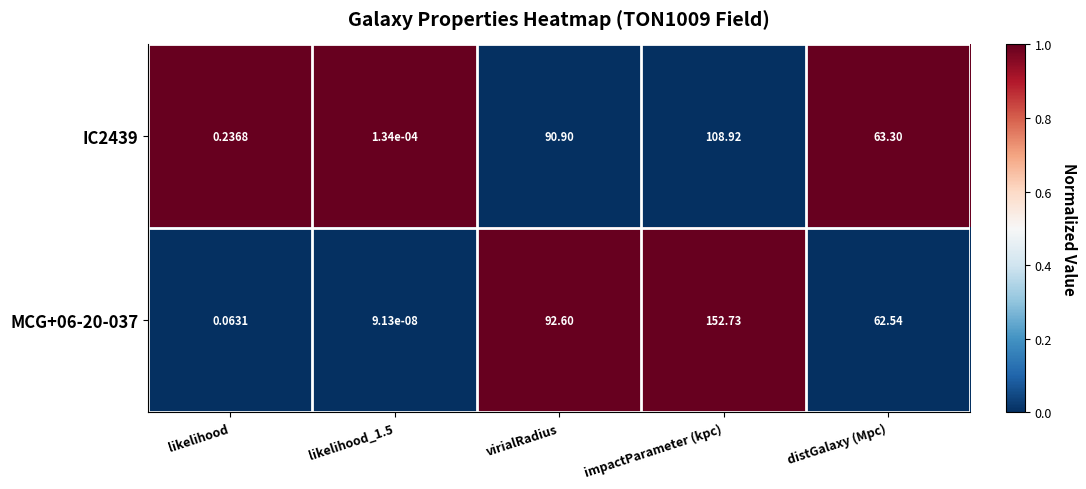

What is the greatest value displayed?

152.7